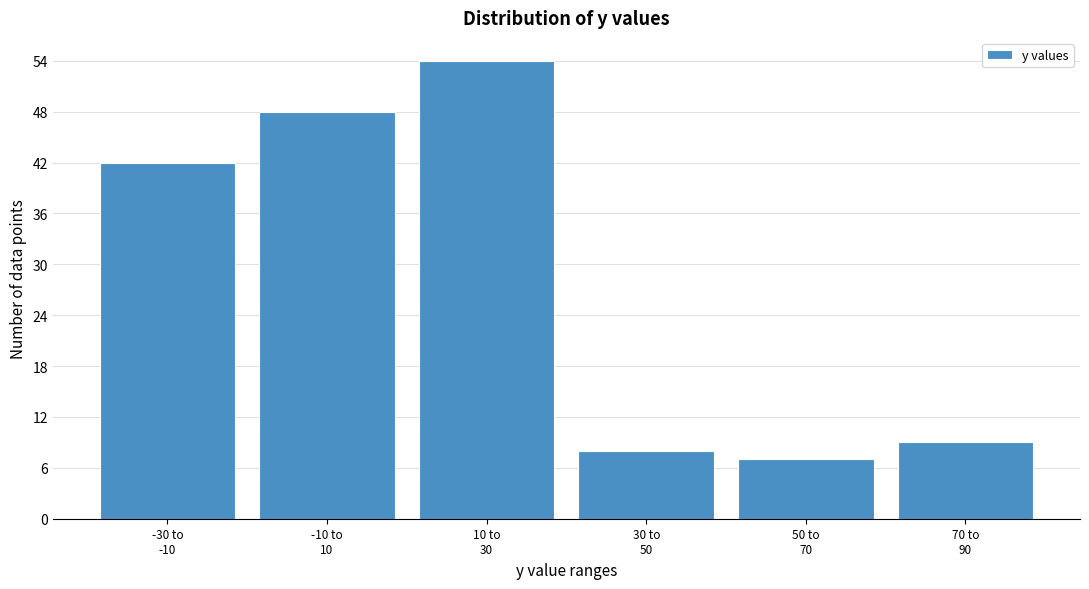

Reading left to right, what are all the values shown in this chart?

42	48	54	8	7	9